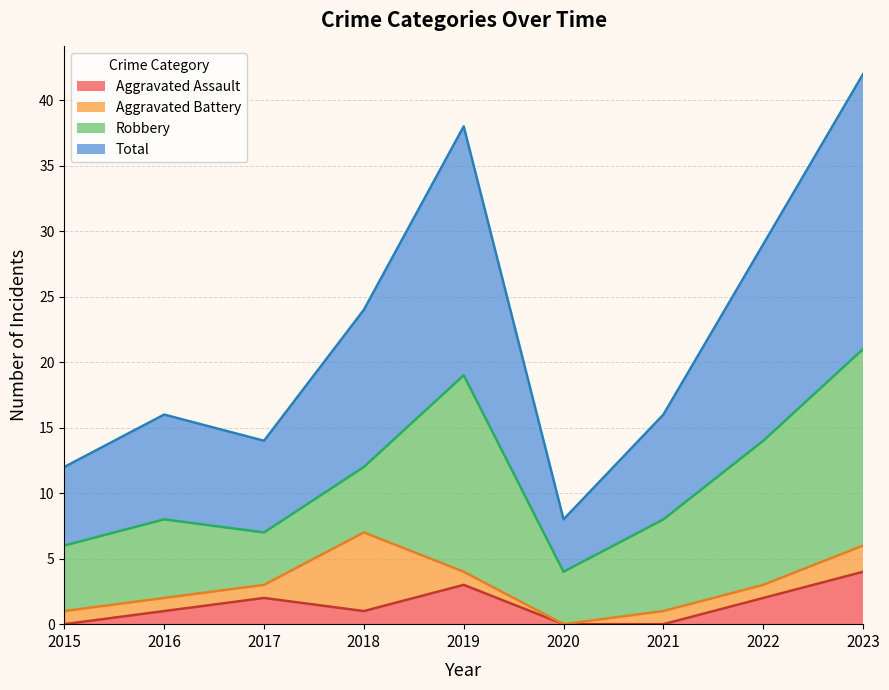

At which label does Total reach its minimum?

2020